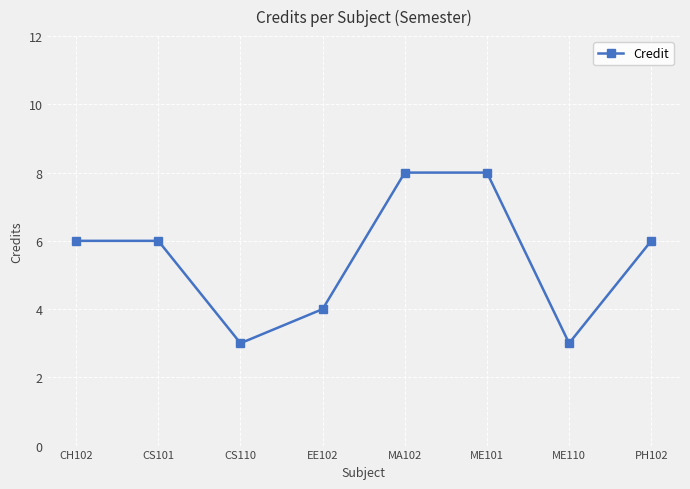

Approximately how many times larger is the value at CS110 compared to PH102?

0.5